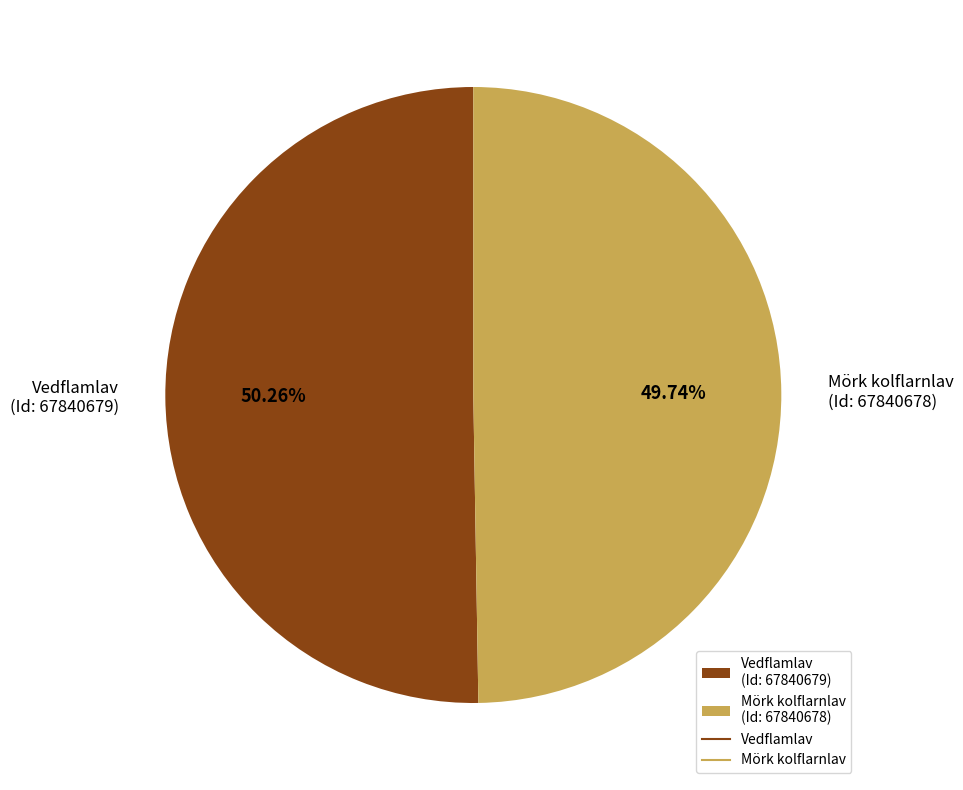

What is the largest slice in the pie chart?

Vedflamlav (Id: 67840679)